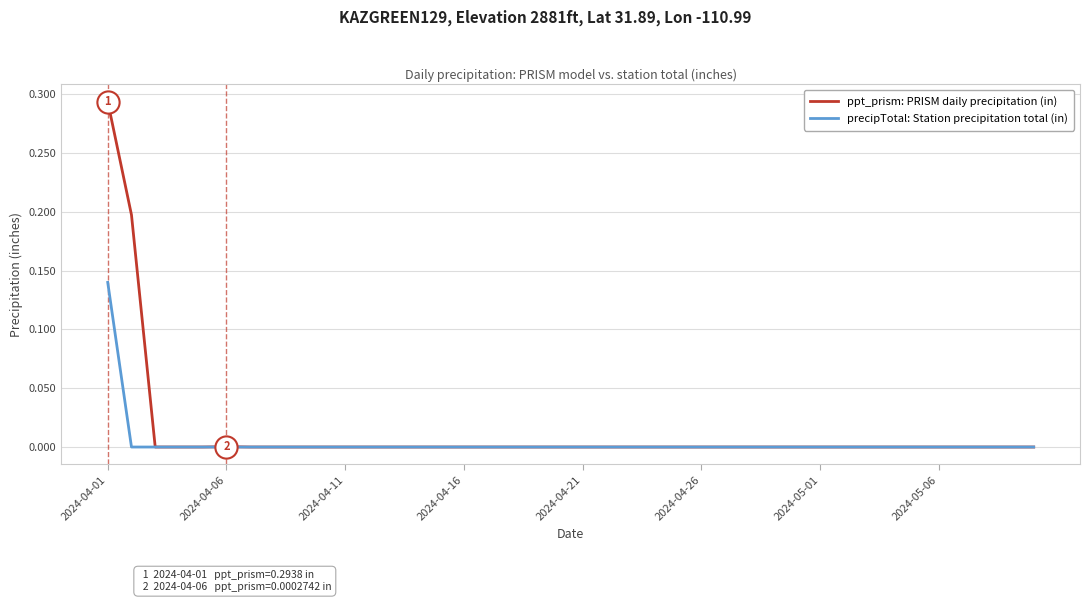

What is the difference between the second highest and second lowest values in the ppt_prism: PRISM daily precipitation (in) series?

0.2